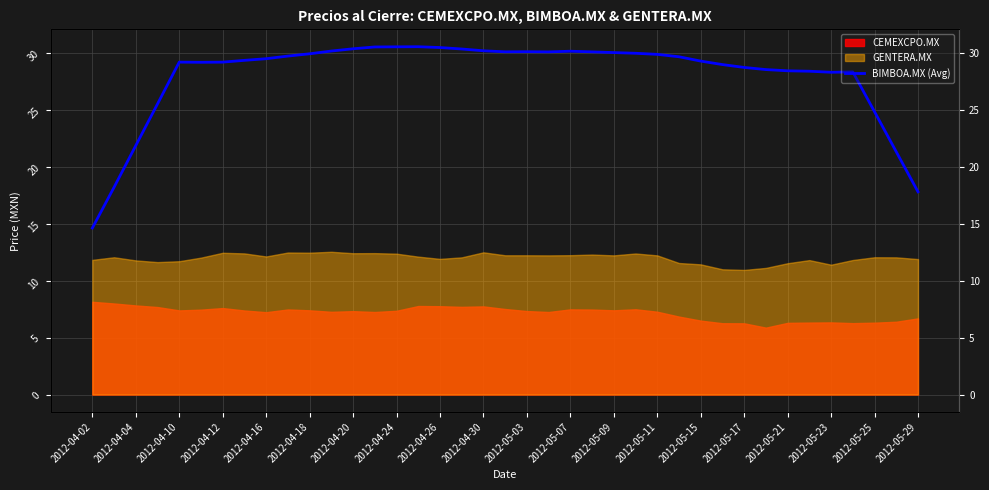

Count the number of values greater than 29.

25